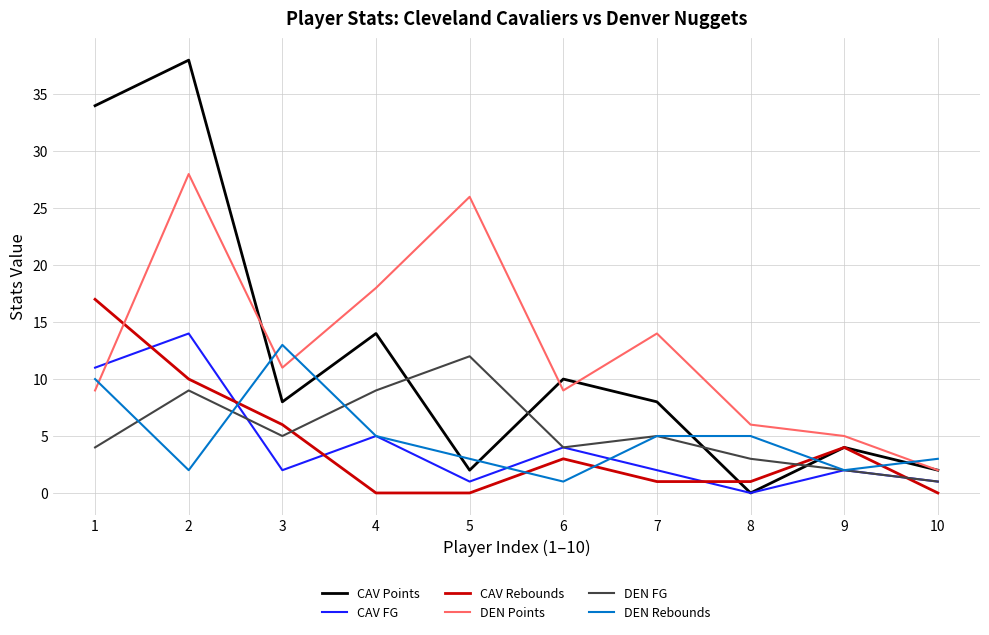

Is it true that CAV Points equals 8 at 7?

True